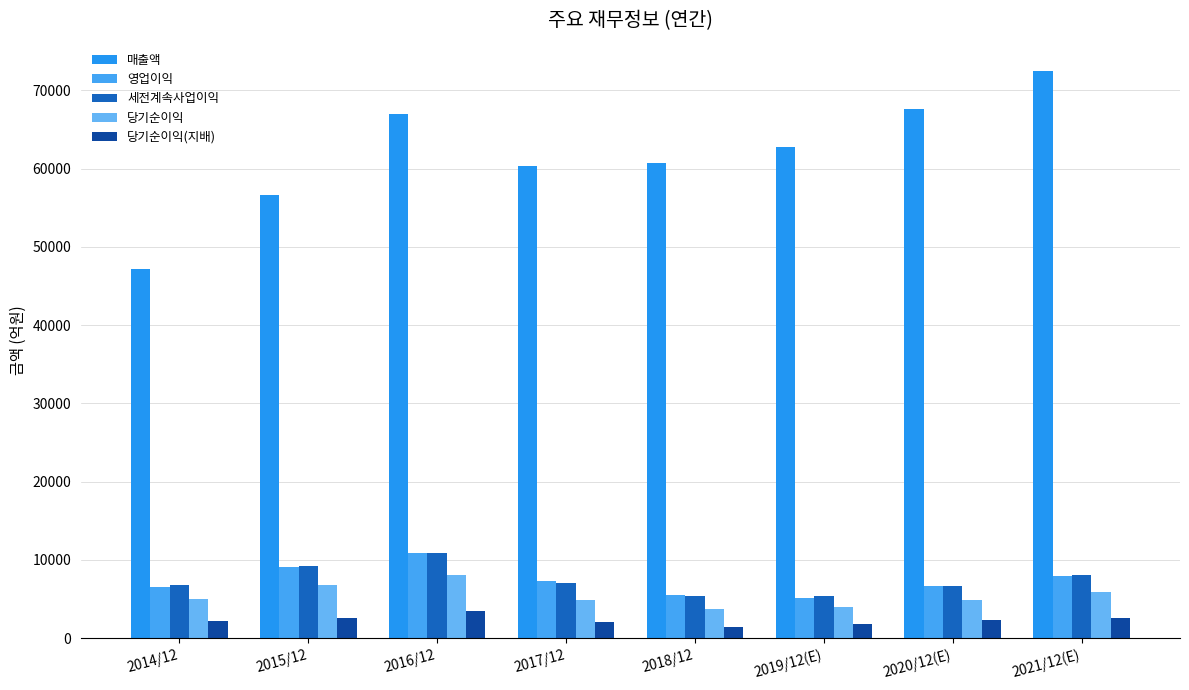

Is it true that 세전계속사업이익 equals 9374 at 2020/12(E)?

False